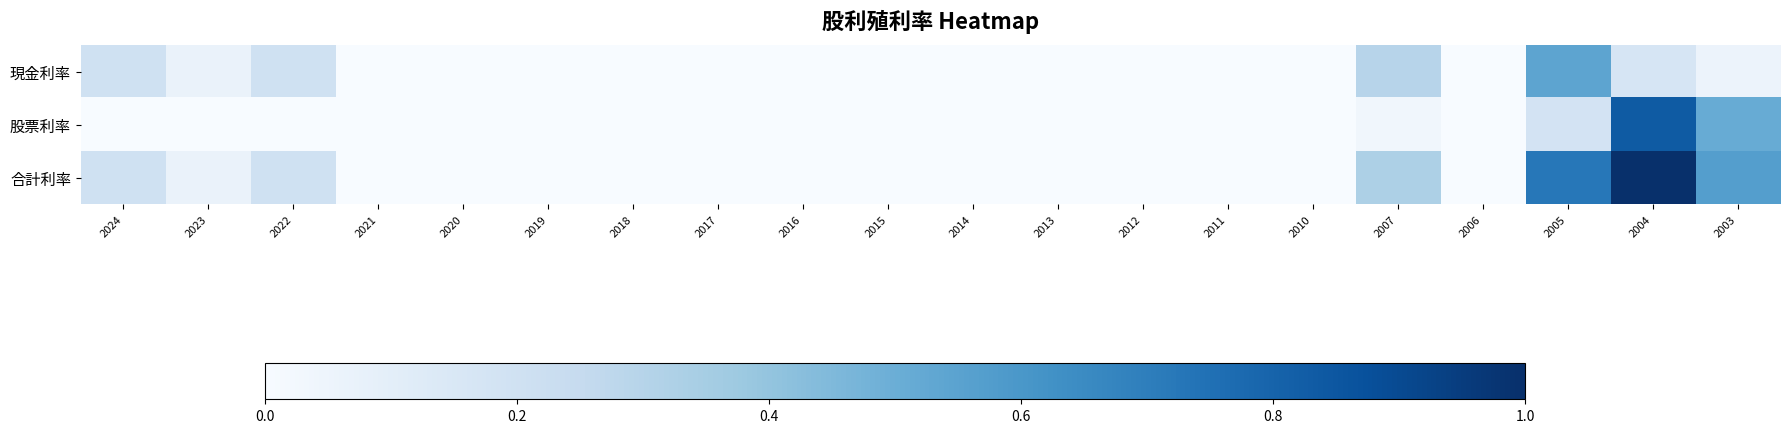

Which series has the widest spread of values?

合計利率